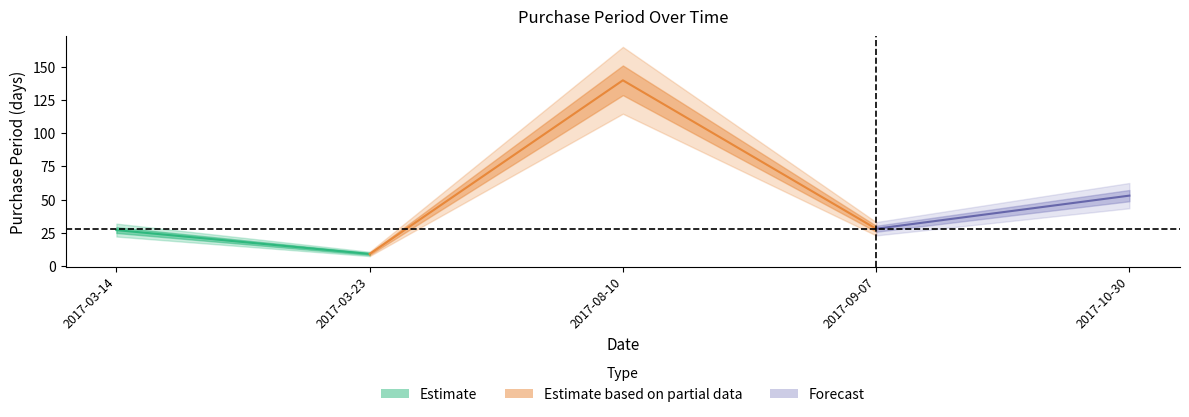

What is the change in value from 2017-03-23 to 2017-09-07?

+19